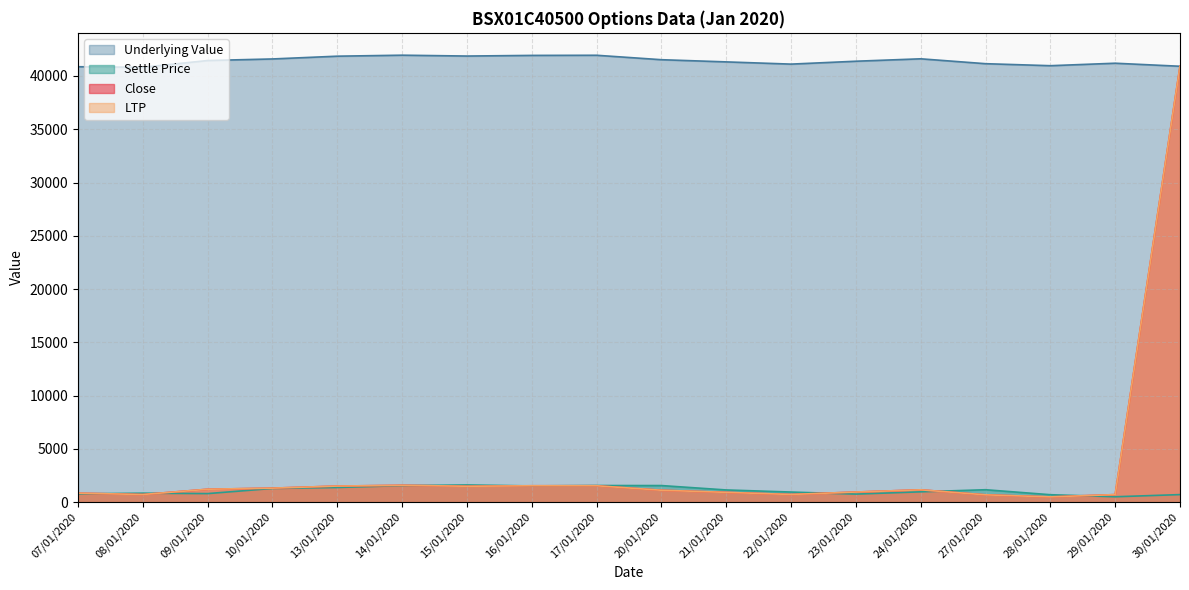

Which series has the largest range (max minus min)?

Close